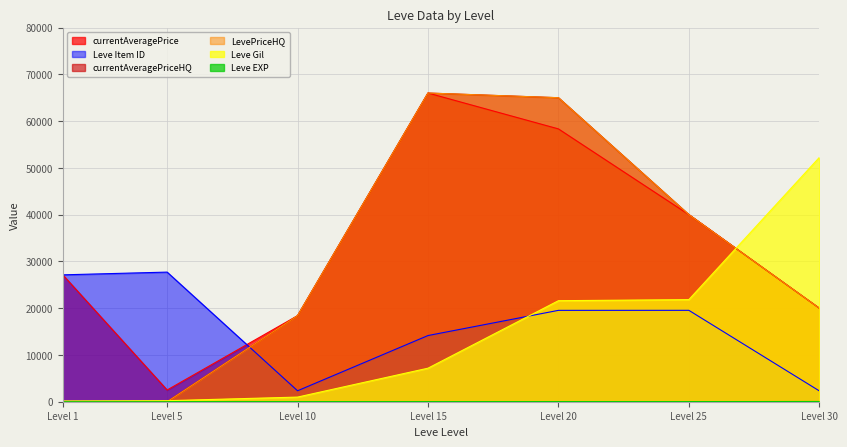

The currentAveragePrice series shows 27128.0 at Level 1. True or false?

True